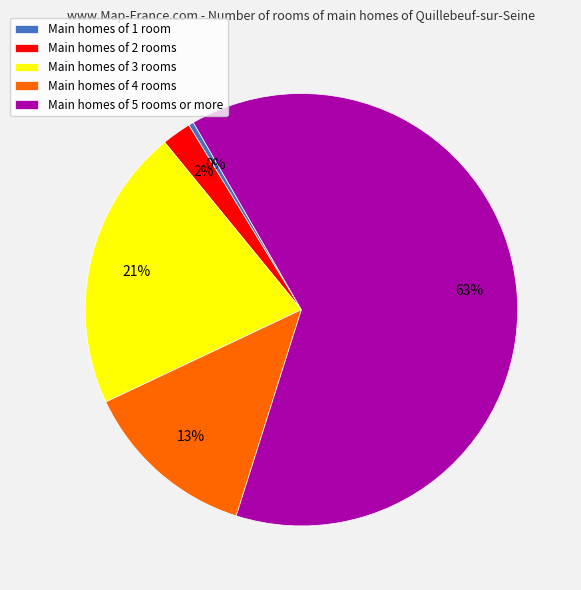

Is there a majority slice in this chart?

Yes